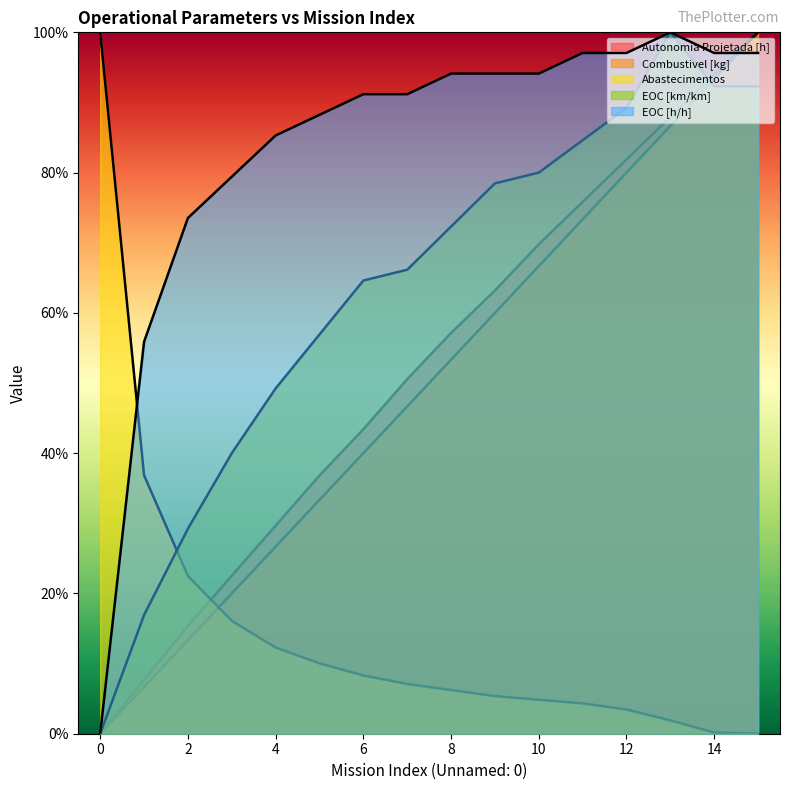

True or false: Combustivel [kg] has a value of 0.9 at 13.

True